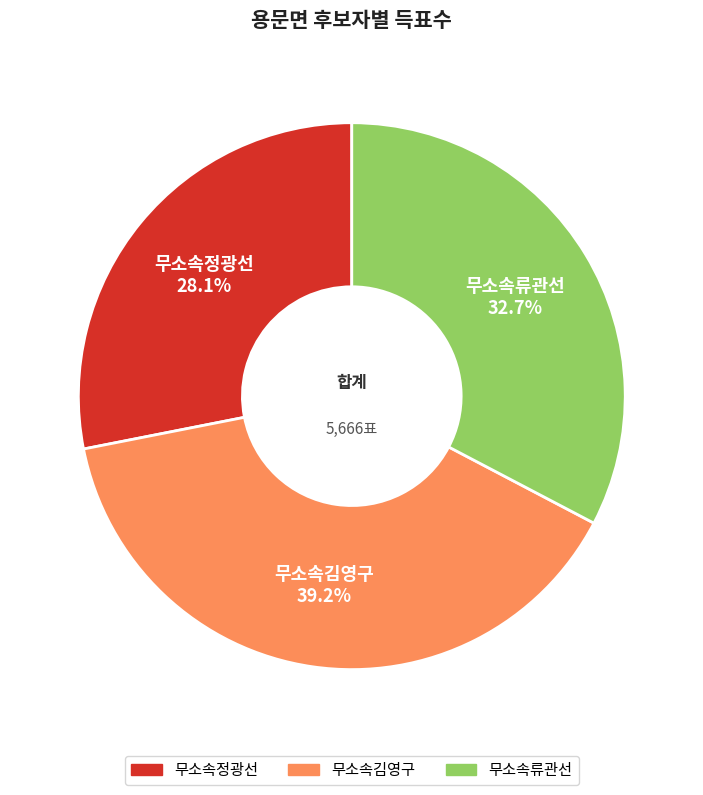

The 무소속김영구 slice represents 27% of the pie. True or false?

False